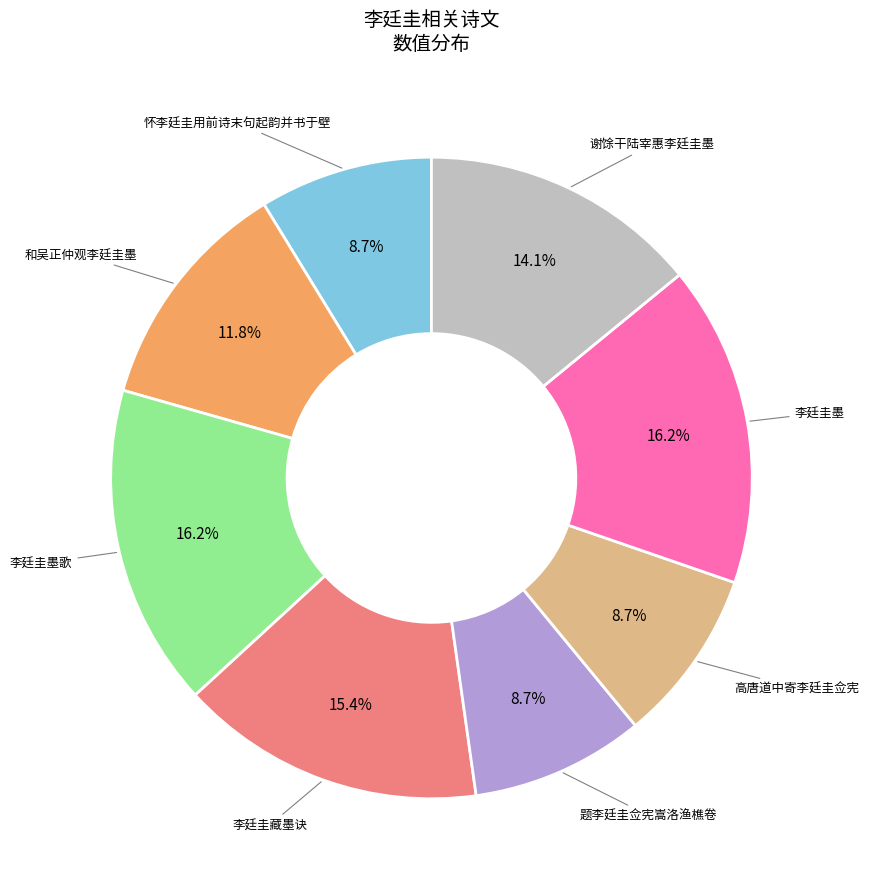

Is there any slice that represents more than half of the pie?

No